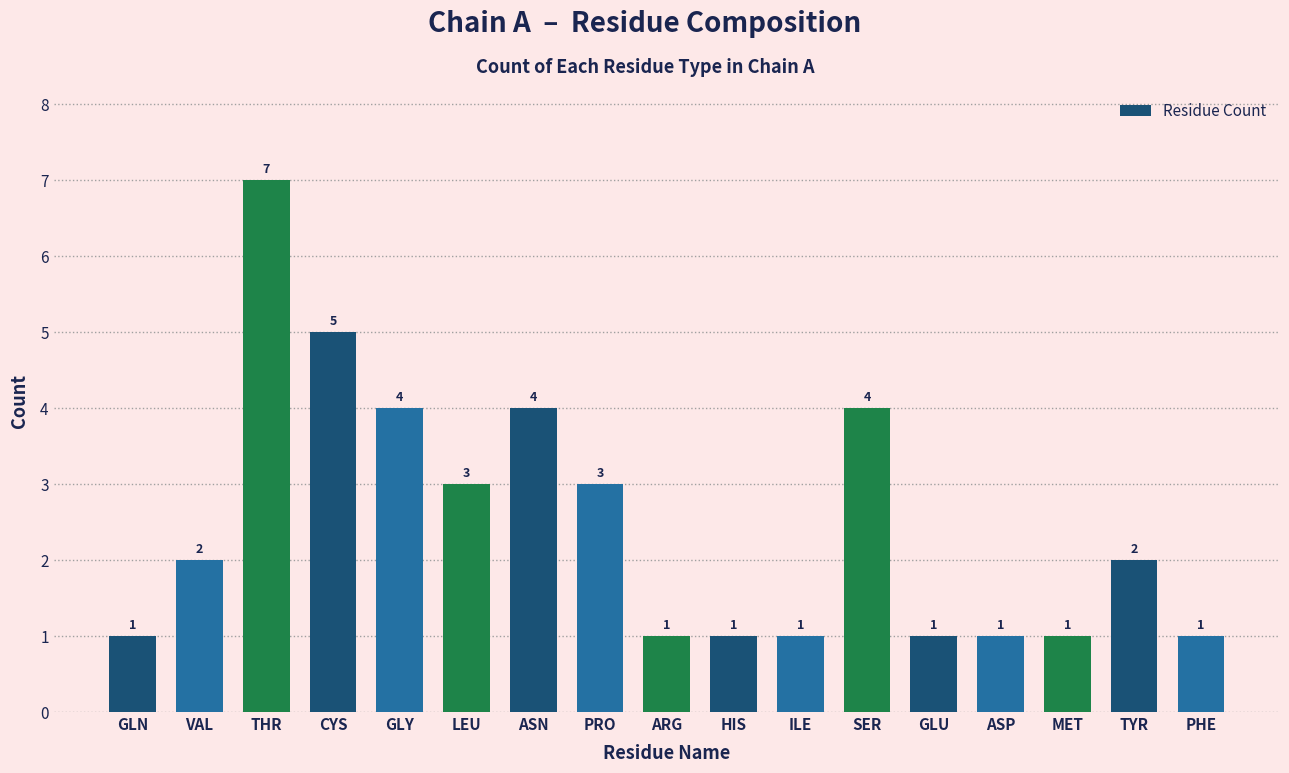

Reading right to left, list all the values displayed in this chart.

PHE=1	TYR=2	MET=1	ASP=1	GLU=1	SER=4	ILE=1	HIS=1	ARG=1	PRO=3	ASN=4	LEU=3	GLY=4	CYS=5	THR=7	VAL=2	GLN=1